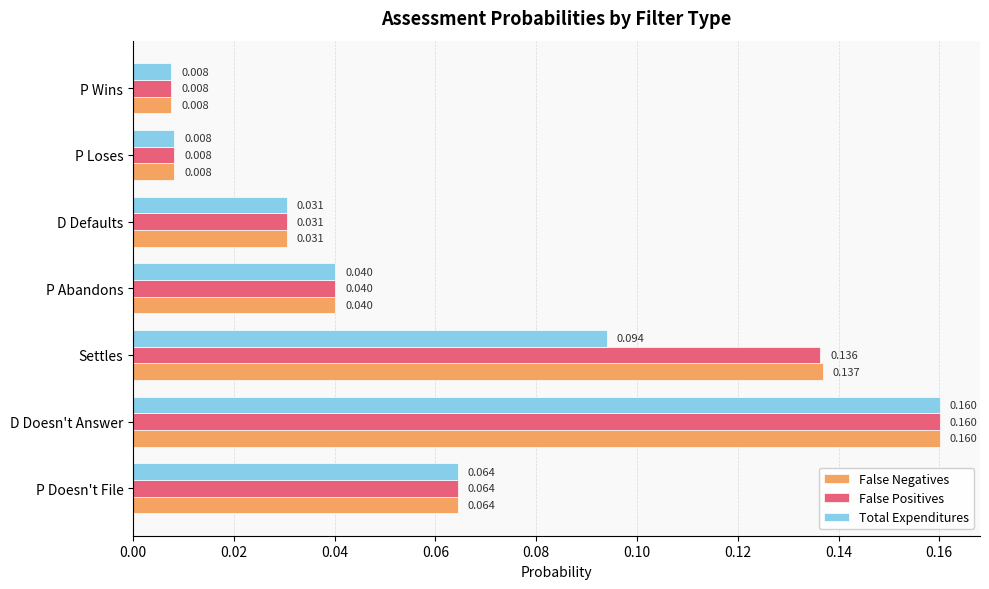

Is the value of False Negatives at D Defaults greater than the value of Total Expenditures at D Doesn't Answer?

No